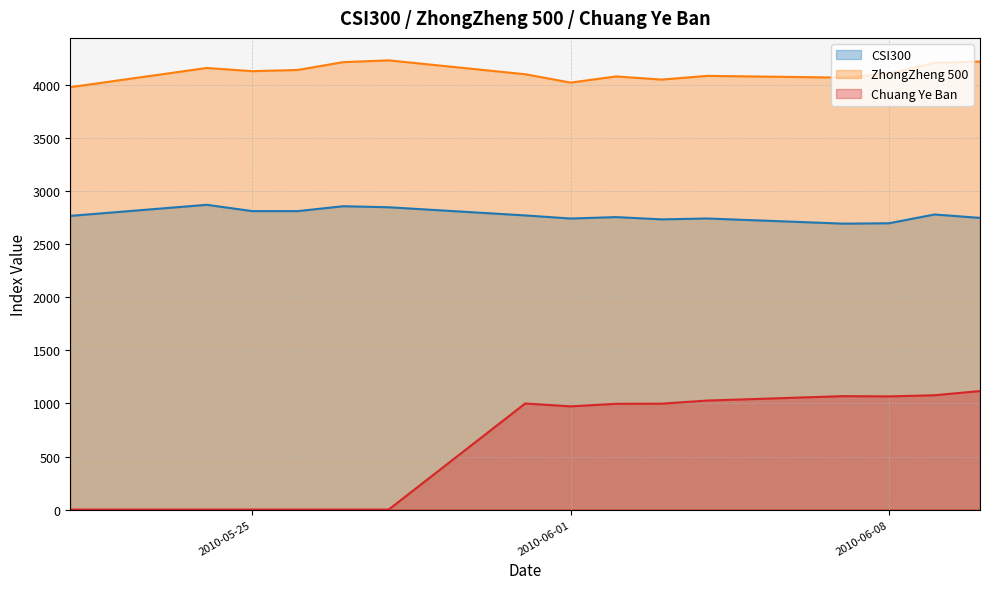

In Chuang Ye Ban, how many points are lower than both neighbors (excluding endpoints)?

2